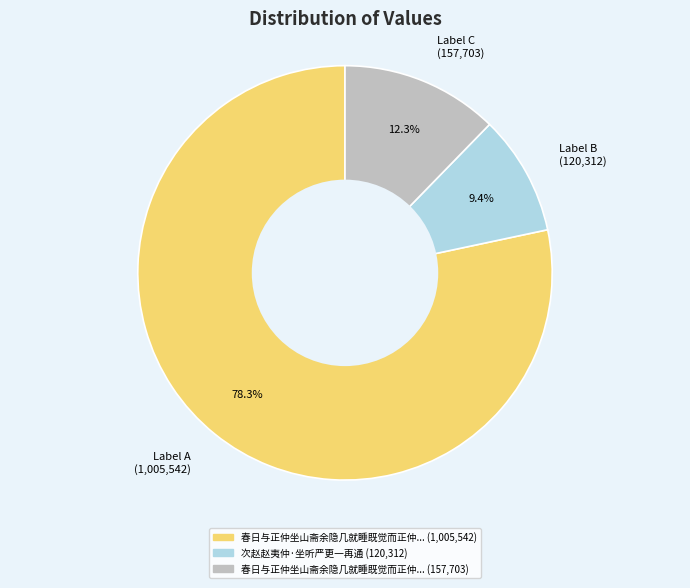

Count the number of slices in the pie.

3